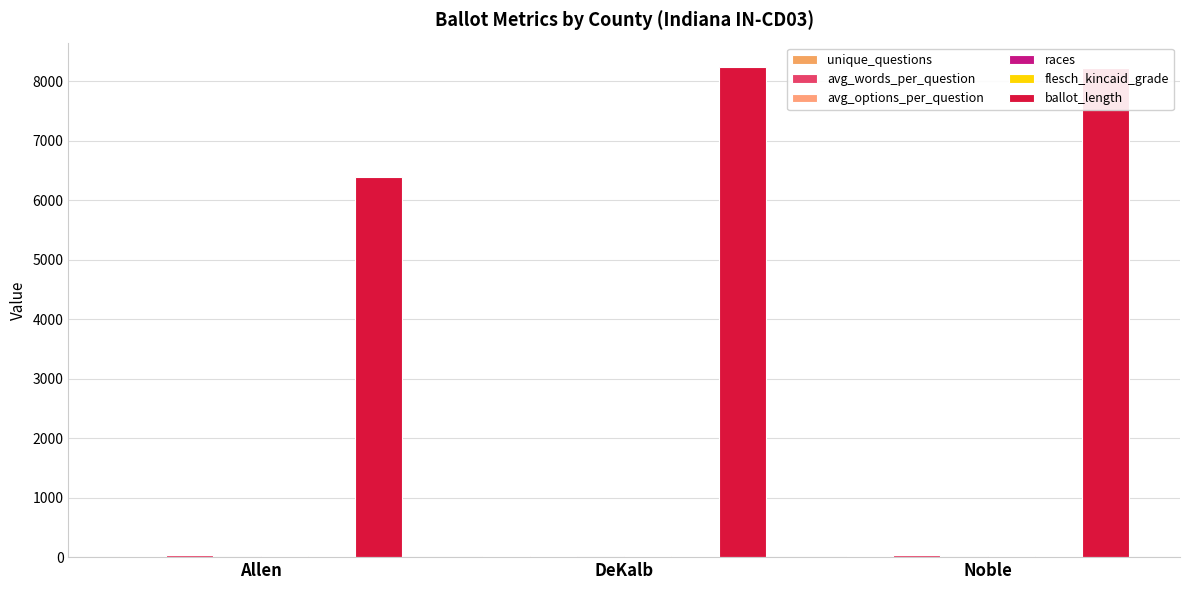

What is the minimum value for races?

17.0